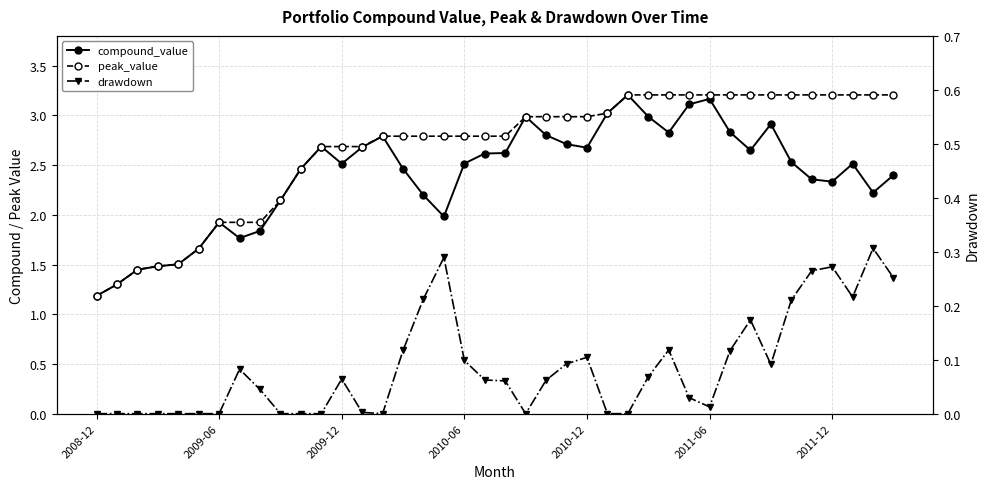

Between 2008-12 and 13, which is larger?

13